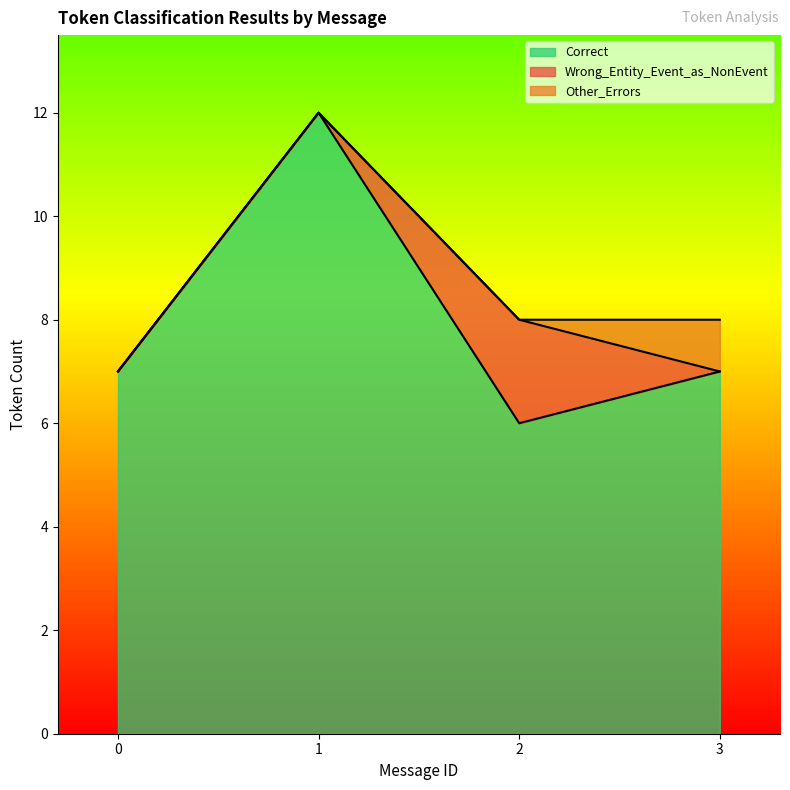

What is the value of the Correct point at the 3rd from the left?

6